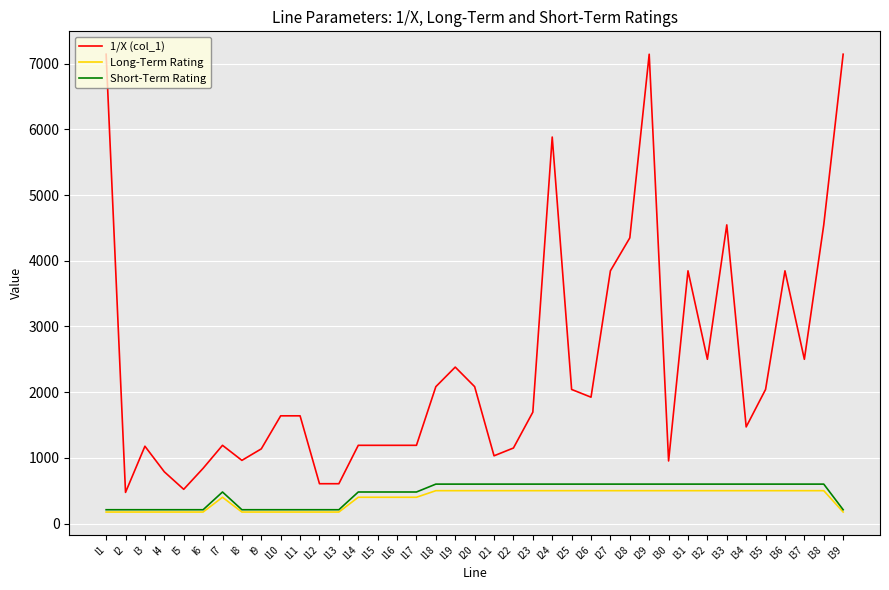

Which series has the widest spread of values?

1/X (col_1)